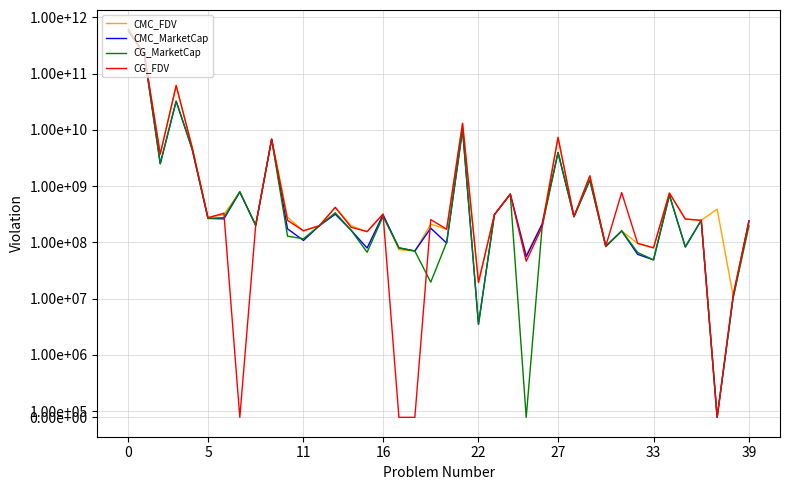

The CG_FDV series shows 5339928541.2 at 11. True or false?

False